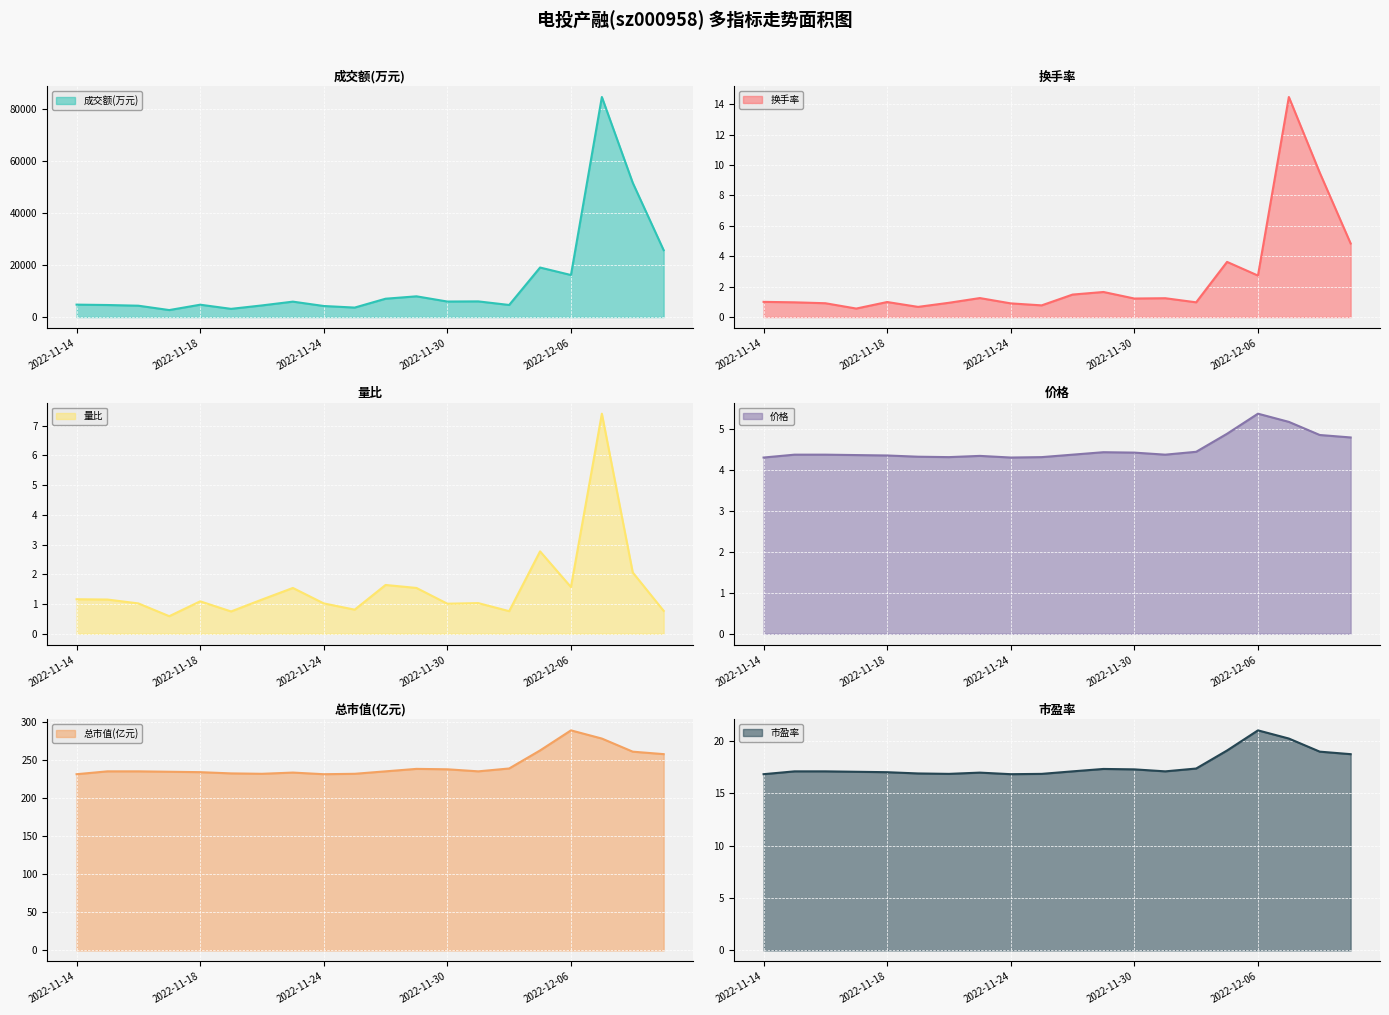

How many categories are shown in the chart?

20